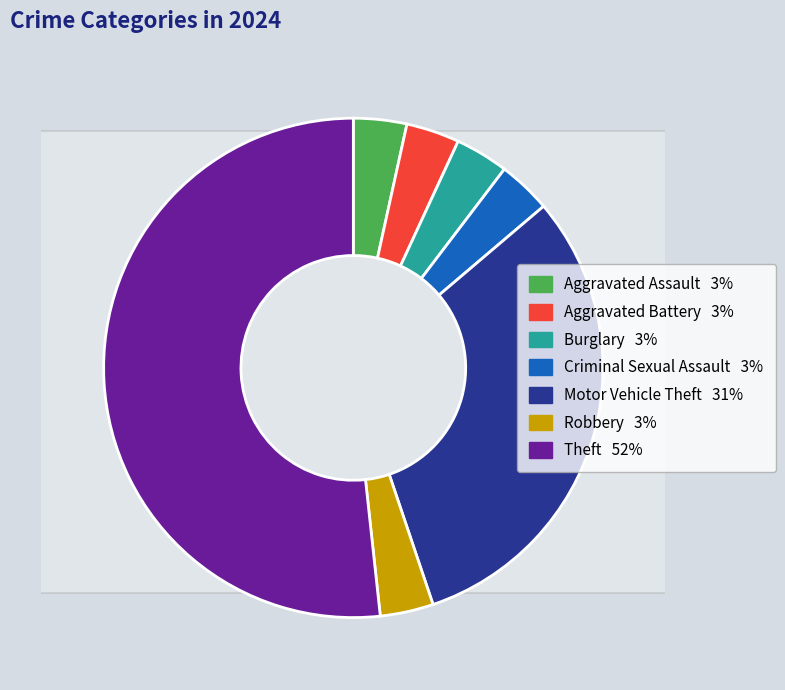

Rank the categories by value from highest to lowest.

Theft, Motor Vehicle Theft, Aggravated Assault, Aggravated Battery, Burglary, Criminal Sexual Assault, Robbery